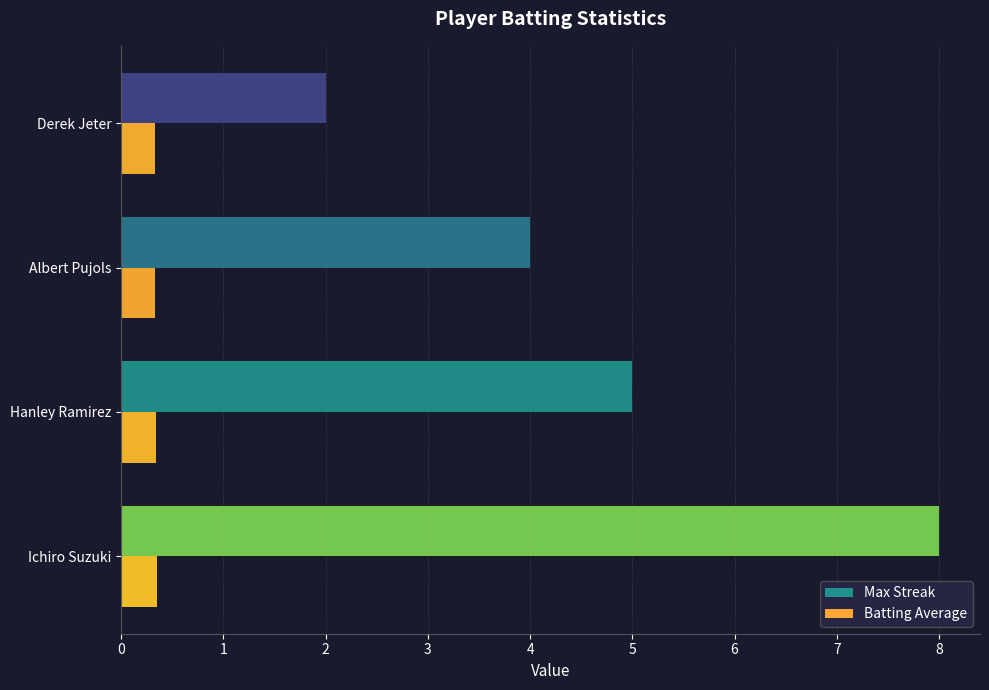

Which category has the highest value across all series?

Ichiro Suzuki